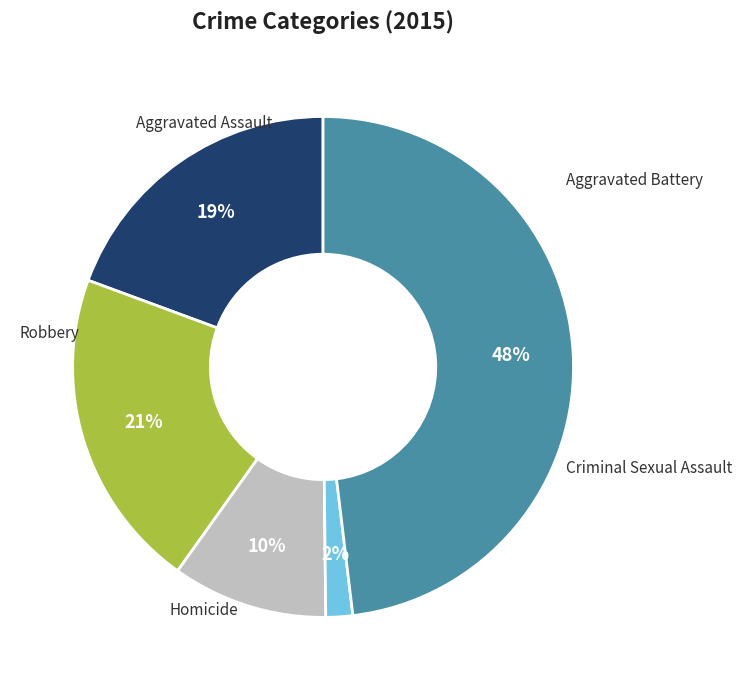

To the nearest percent, what is the average slice percentage?

20%